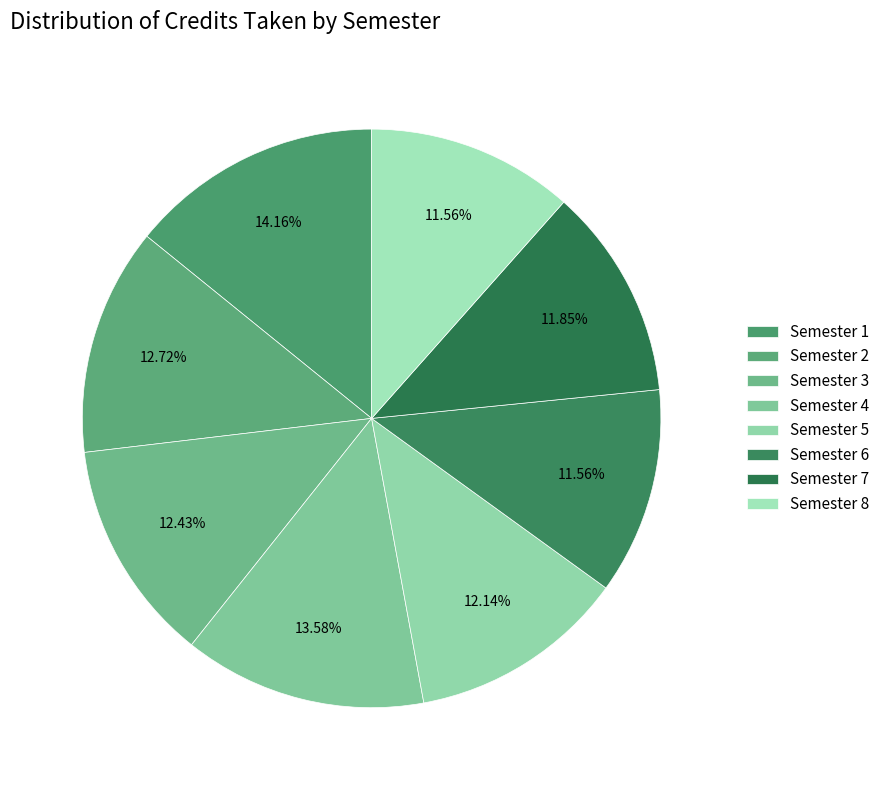

Is there any slice that represents more than half of the pie?

No